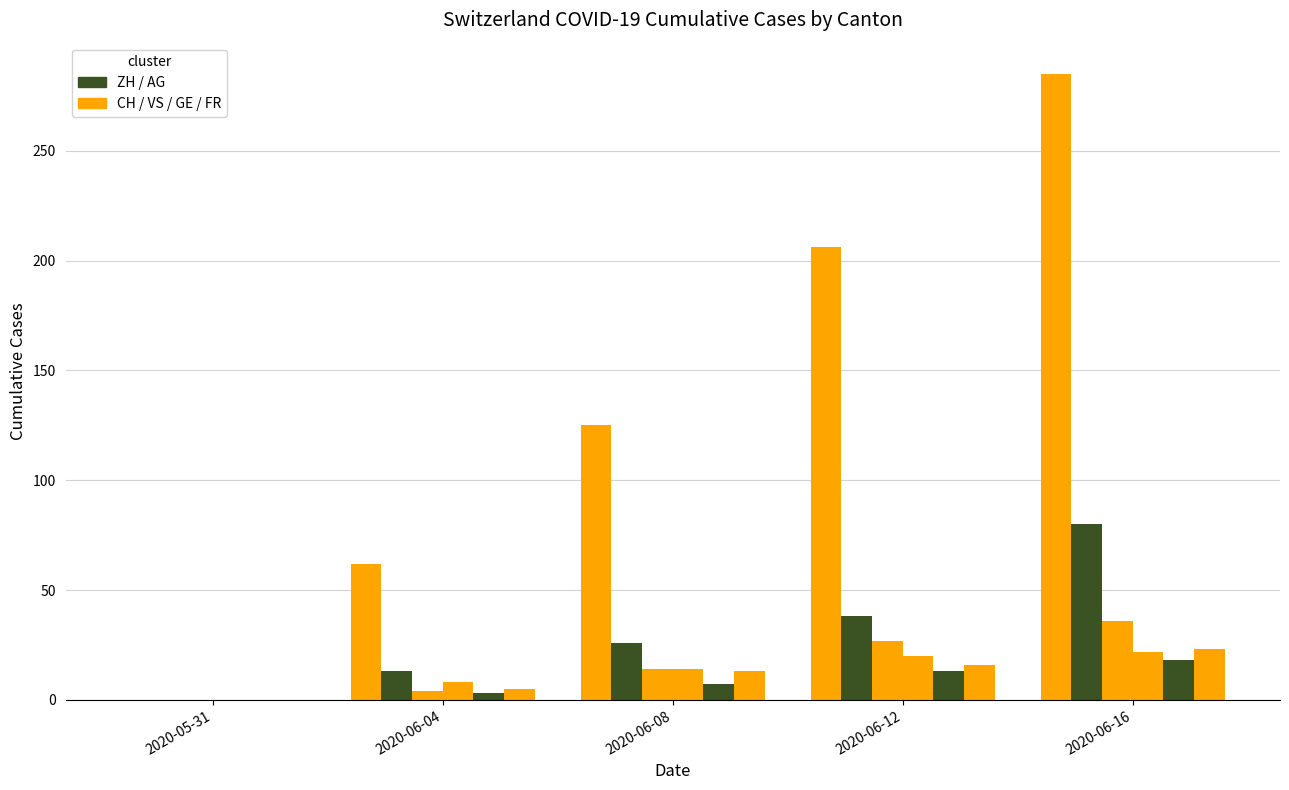

What is the spread (max minus min) of values at 2020-06-08?

118